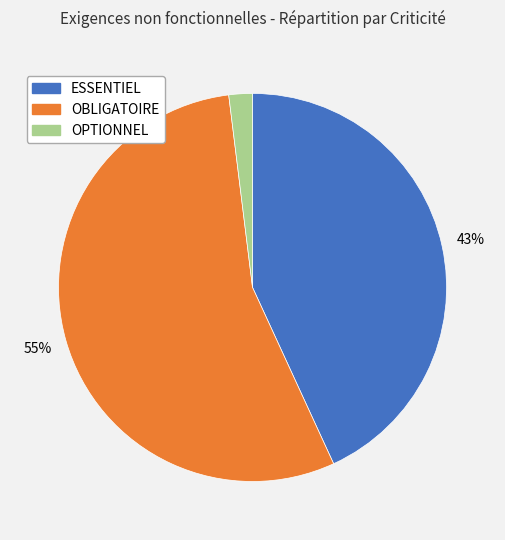

Is it true that OBLIGATOIRE is 55% of the pie?

True